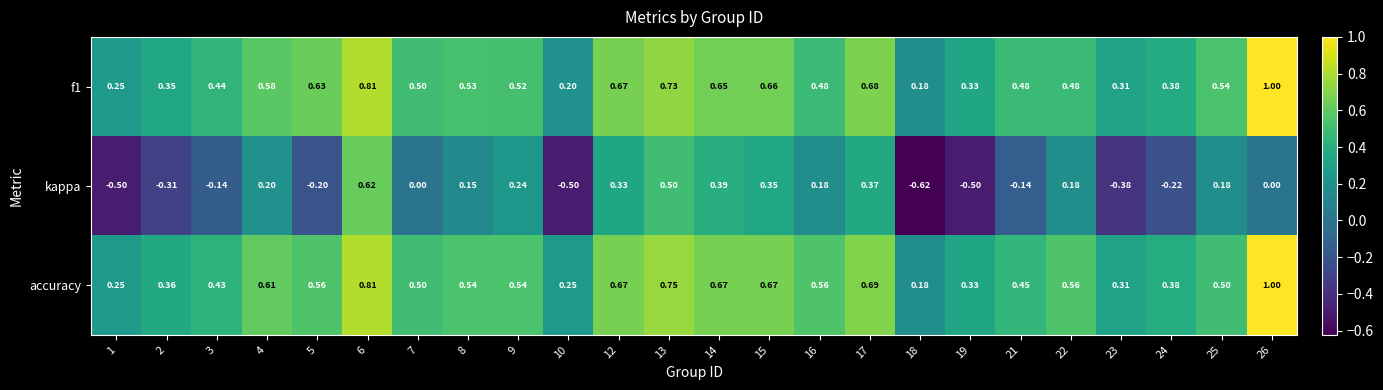

Count the number of data series in this chart.

3